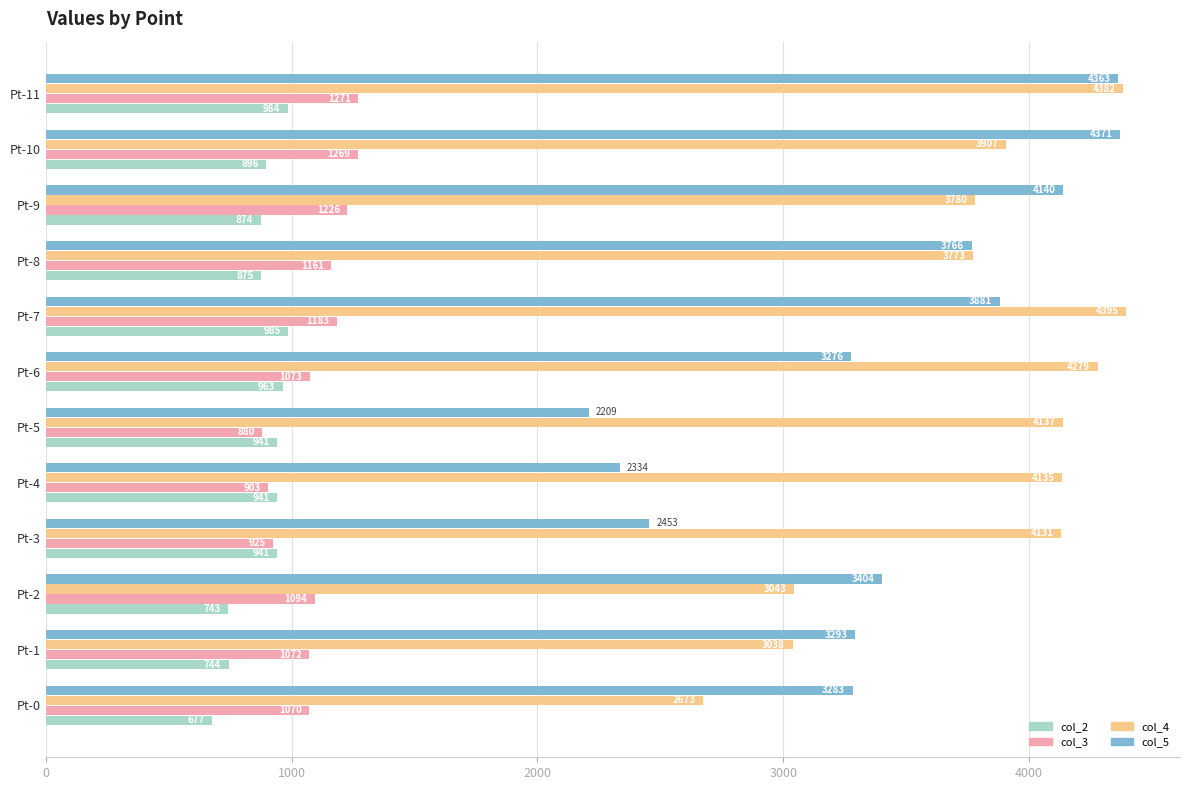

What is the difference between the highest and lowest values at Pt-9?

3266.0